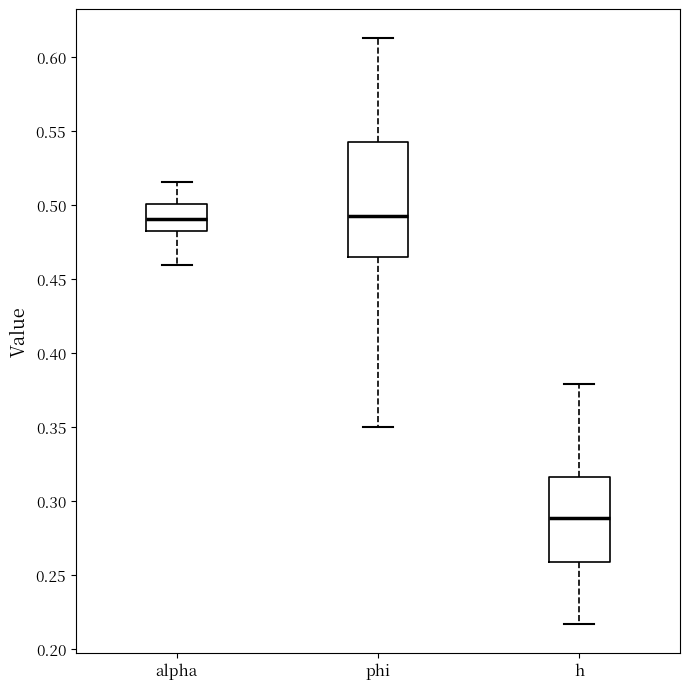

Reading left to right, transcribe this box plot: for each box, give where its median line is, the range the box spans, and where its two whiskers end, as read against the y-axis. The values are not printed on the chart, so give them approximately, as read against the axis.

alpha: median 0.490, box 0.485 to 0.500, whiskers 0.460 to 0.515
phi: median 0.490, box 0.465 to 0.545, whiskers 0.350 to 0.615
h: median 0.290, box 0.260 to 0.315, whiskers 0.215 to 0.380